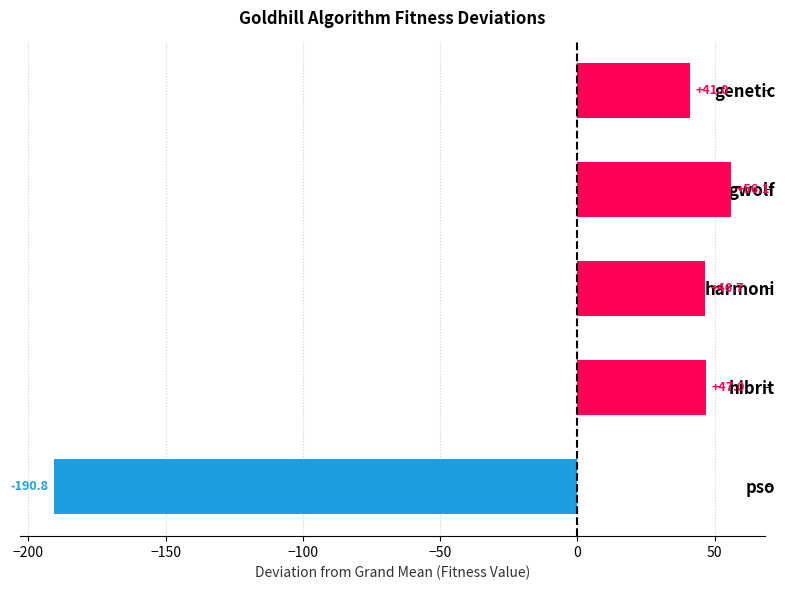

What is the label of the 4th bar from the top?

hibrit